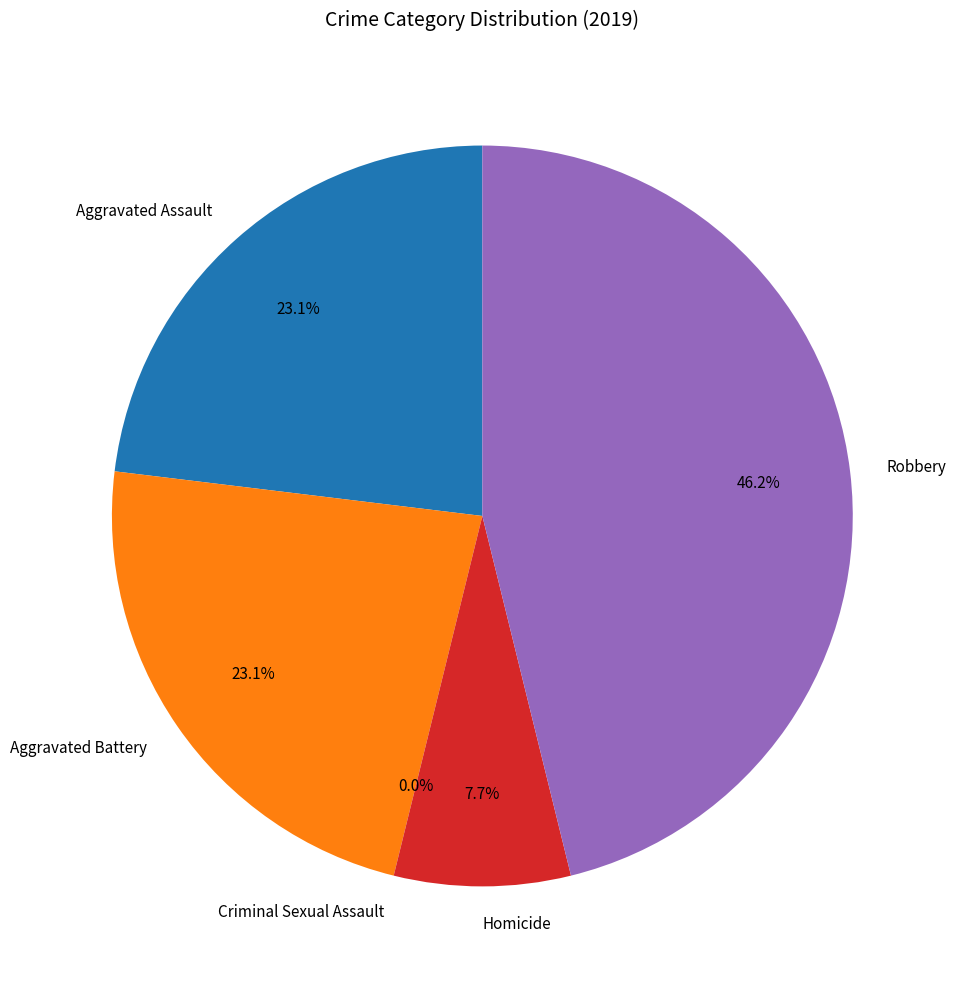

To the nearest percent, what is the difference between the Aggravated Assault and Criminal Sexual Assault slice percentages?

23%